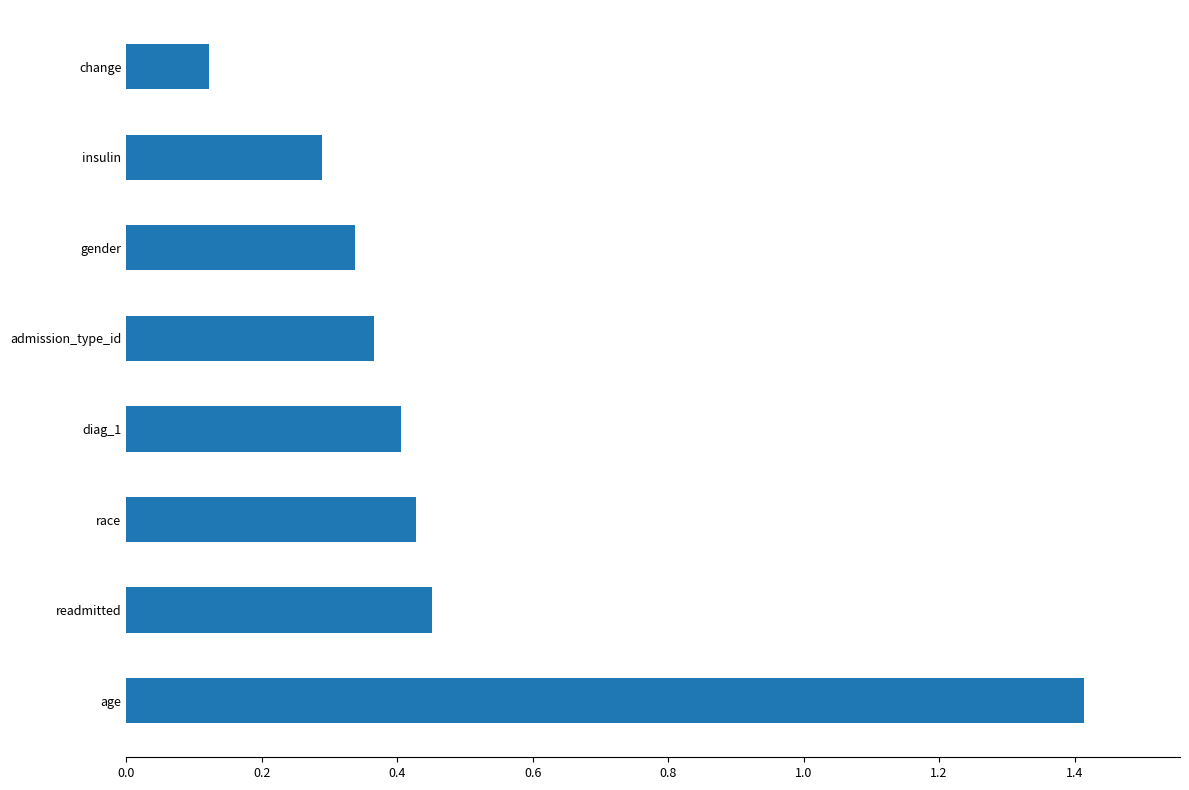

Is it true that the value at insulin is 0.4?

False